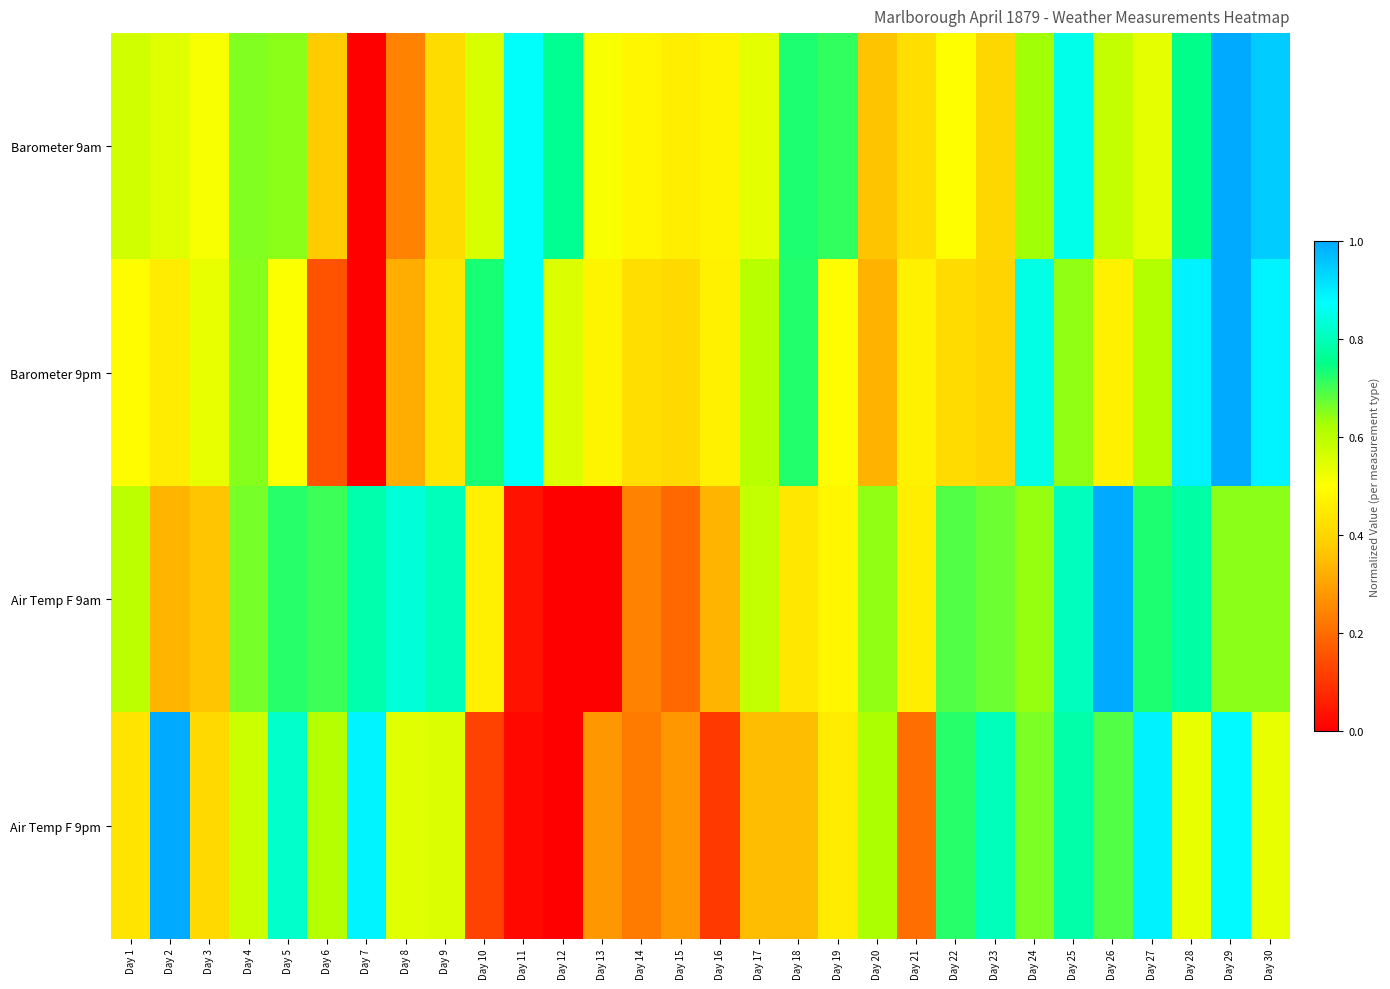

Reading left to right, what are all the values shown in this chart?

Barometer 9am: Day 1=0.6	Day 2=0.5	Day 3=0.5	Day 4=0.7	Day 5=0.6	Day 6=0.4	Day 7=0.0	Day 8=0.2	Day 9=0.4	Day 10=0.6	Day 11=0.9	Day 12=0.8	Day 13=0.5	Day 14=0.5	Day 15=0.5	Day 16=0.5	Day 17=0.5	Day 18=0.7	Day 19=0.7	Day 20=0.4	Day 21=0.4	Day 22=0.5	Day 23=0.4	Day 24=0.6	Day 25=0.9	Day 26=0.6	Day 27=0.5	Day 28=0.8	Day 29=1.0	Day 30=0.9
Barometer 9pm: Day 1=0.5	Day 2=0.5	Day 3=0.5	Day 4=0.6	Day 5=0.5	Day 6=0.2	Day 7=0.0	Day 8=0.3	Day 9=0.4	Day 10=0.7	Day 11=0.9	Day 12=0.6	Day 13=0.5	Day 14=0.4	Day 15=0.4	Day 16=0.5	Day 17=0.6	Day 18=0.7	Day 19=0.5	Day 20=0.3	Day 21=0.5	Day 22=0.4	Day 23=0.4	Day 24=0.8	Day 25=0.6	Day 26=0.5	Day 27=0.6	Day 28=0.9	Day 29=1.0	Day 30=0.9
Air Temp F 9am: Day 1=0.6	Day 2=0.3	Day 3=0.4	Day 4=0.7	Day 5=0.7	Day 6=0.7	Day 7=0.8	Day 8=0.8	Day 9=0.8	Day 10=0.5	Day 11=0.0	Day 12=0.0	Day 13=0.0	Day 14=0.2	Day 15=0.2	Day 16=0.3	Day 17=0.6	Day 18=0.4	Day 19=0.5	Day 20=0.6	Day 21=0.5	Day 22=0.7	Day 23=0.7	Day 24=0.6	Day 25=0.8	Day 26=1.0	Day 27=0.7	Day 28=0.8	Day 29=0.6	Day 30=0.6
Air Temp F 9pm: Day 1=0.4	Day 2=1.0	Day 3=0.4	Day 4=0.6	Day 5=0.8	Day 6=0.6	Day 7=0.9	Day 8=0.5	Day 9=0.6	Day 10=0.1	Day 11=0.0	Day 12=0.0	Day 13=0.3	Day 14=0.2	Day 15=0.3	Day 16=0.1	Day 17=0.3	Day 18=0.3	Day 19=0.5	Day 20=0.6	Day 21=0.2	Day 22=0.7	Day 23=0.8	Day 24=0.7	Day 25=0.8	Day 26=0.7	Day 27=0.9	Day 28=0.5	Day 29=0.9	Day 30=0.5